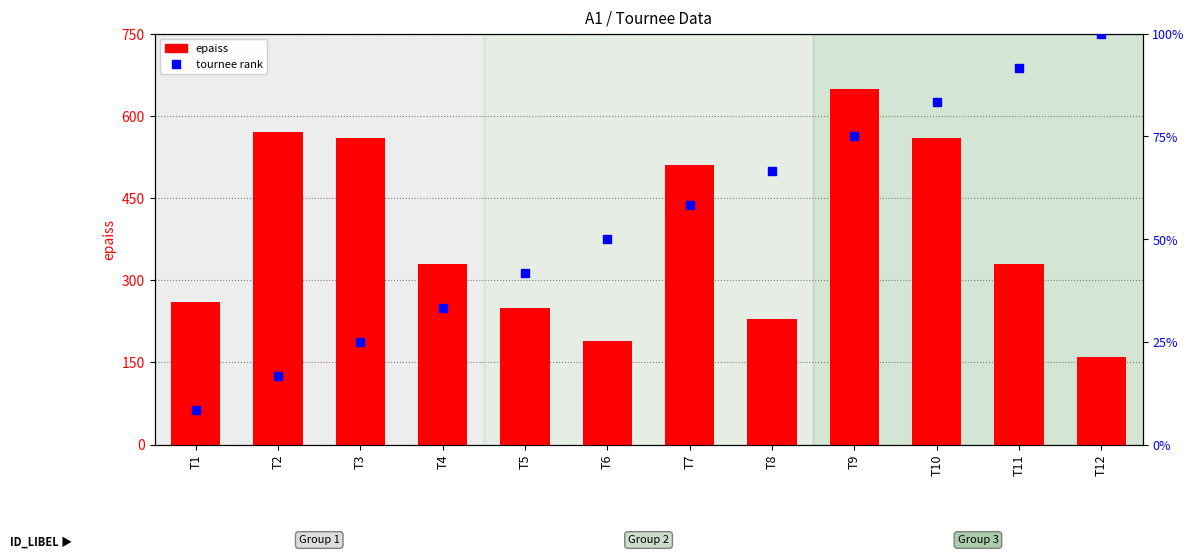

At which category is the sum across all series the highest?

T9